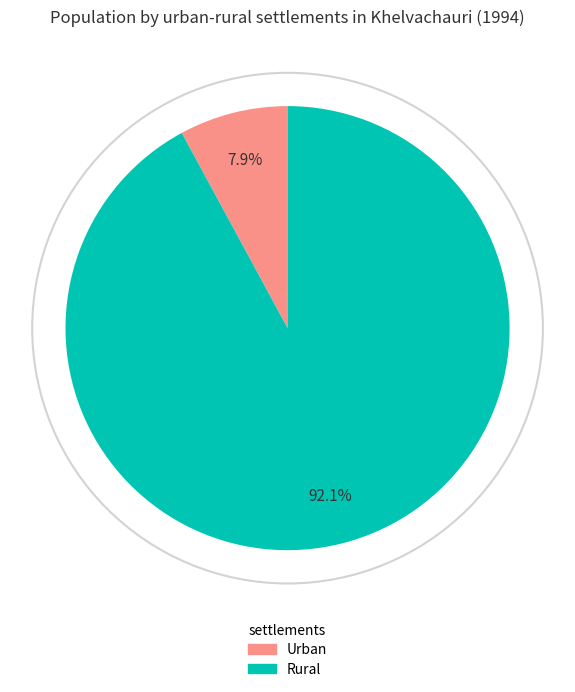

To the nearest percent, what is the combined percentage of Rural and Urban?

100%